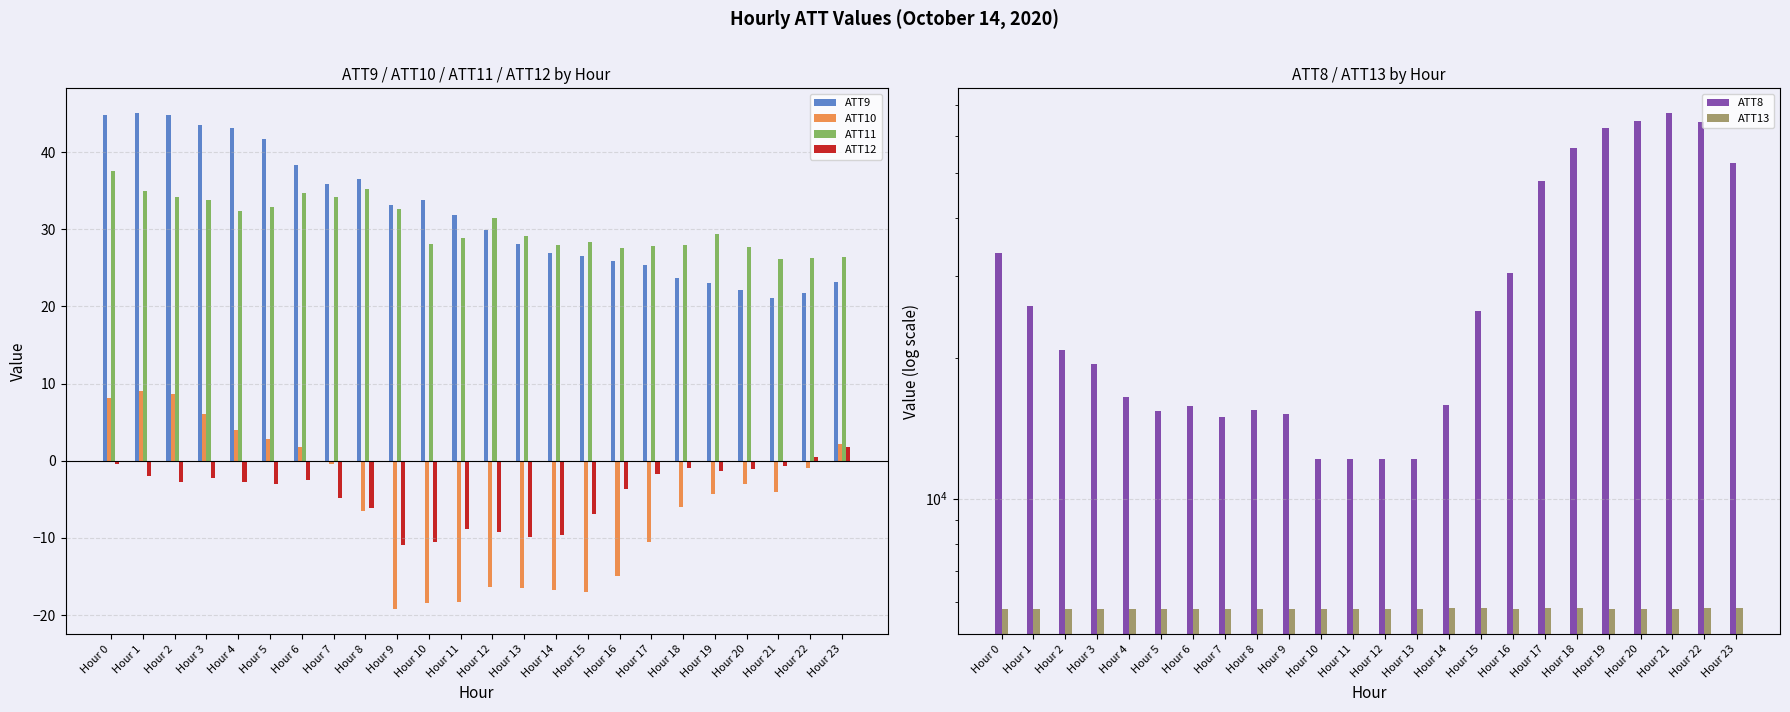

Is it true that ATT9 equals 48.2 at Hour 13?

False